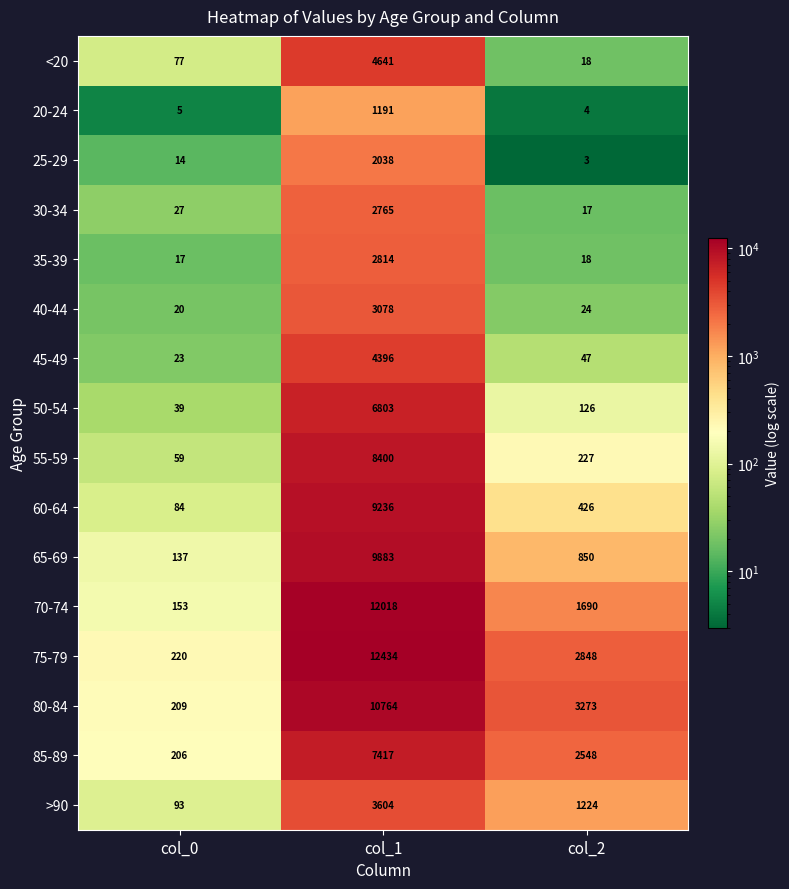

How many series are shown in this chart?

16